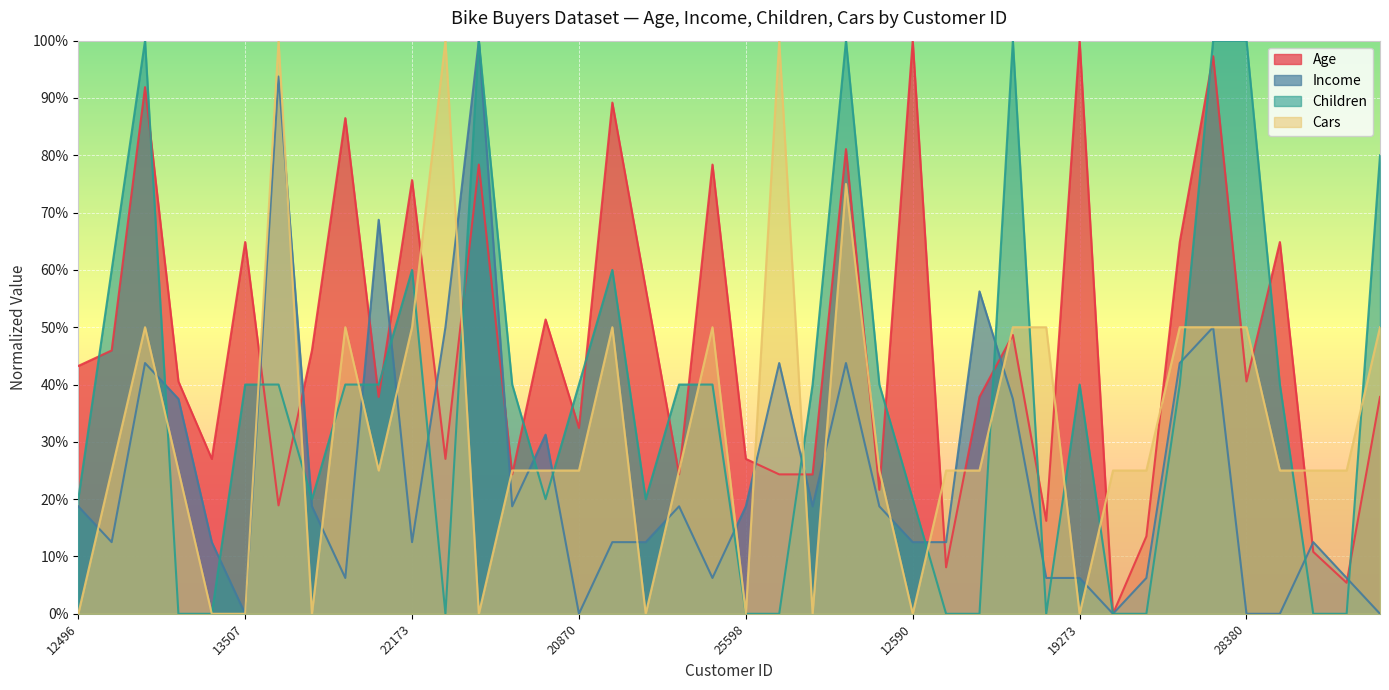

Is the value of Age at 12291 greater than the value of Cars at 13507?

Yes